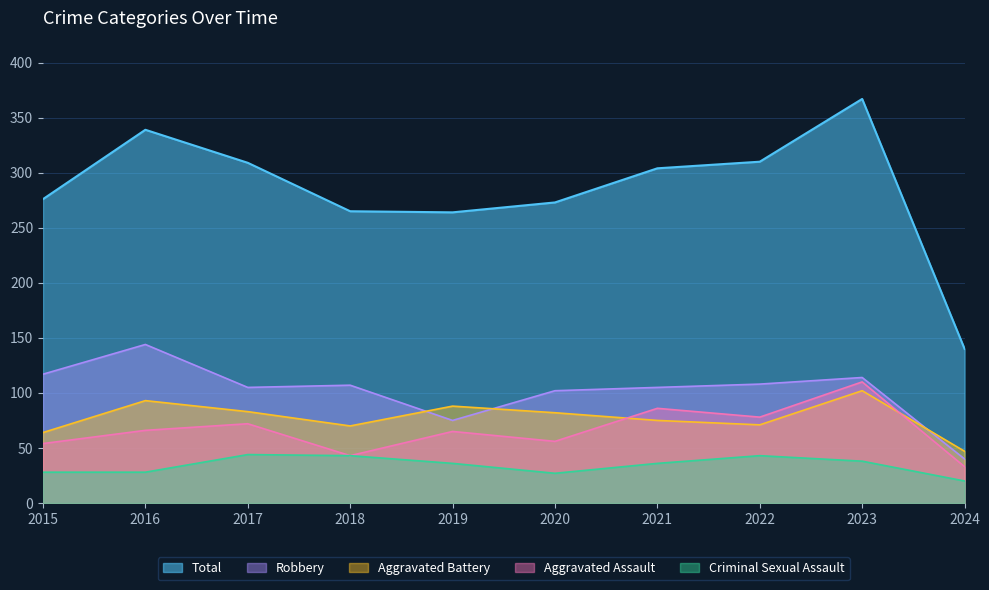

In Total, how many points are lower than both neighbors (excluding endpoints)?

1